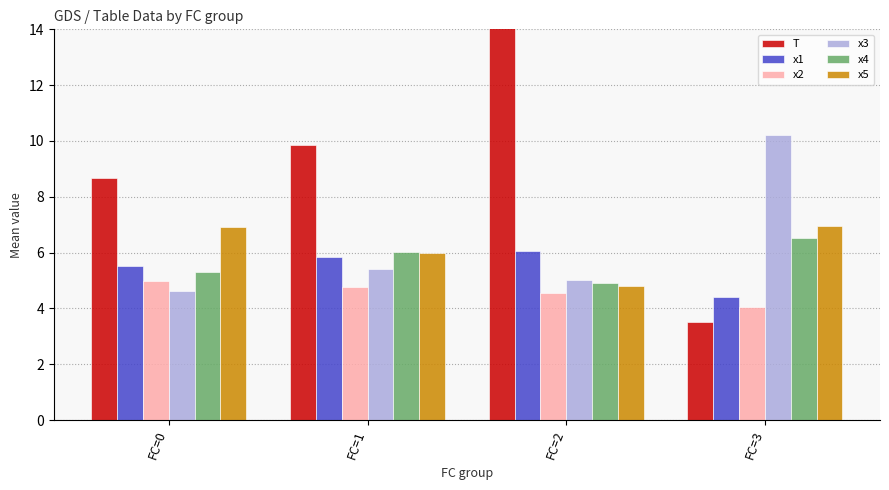

Reading left to right, extract all data points from this chart.

T: FC=0=8.7	FC=1=9.9	FC=2=16.4	FC=3=3.5
x1: FC=0=5.5	FC=1=5.9	FC=2=6.1	FC=3=4.4
x2: FC=0=5.0	FC=1=4.8	FC=2=4.6	FC=3=4.1
x3: FC=0=4.6	FC=1=5.4	FC=2=5.0	FC=3=10.2
x4: FC=0=5.3	FC=1=6.0	FC=2=4.9	FC=3=6.5
x5: FC=0=6.9	FC=1=6.0	FC=2=4.8	FC=3=7.0